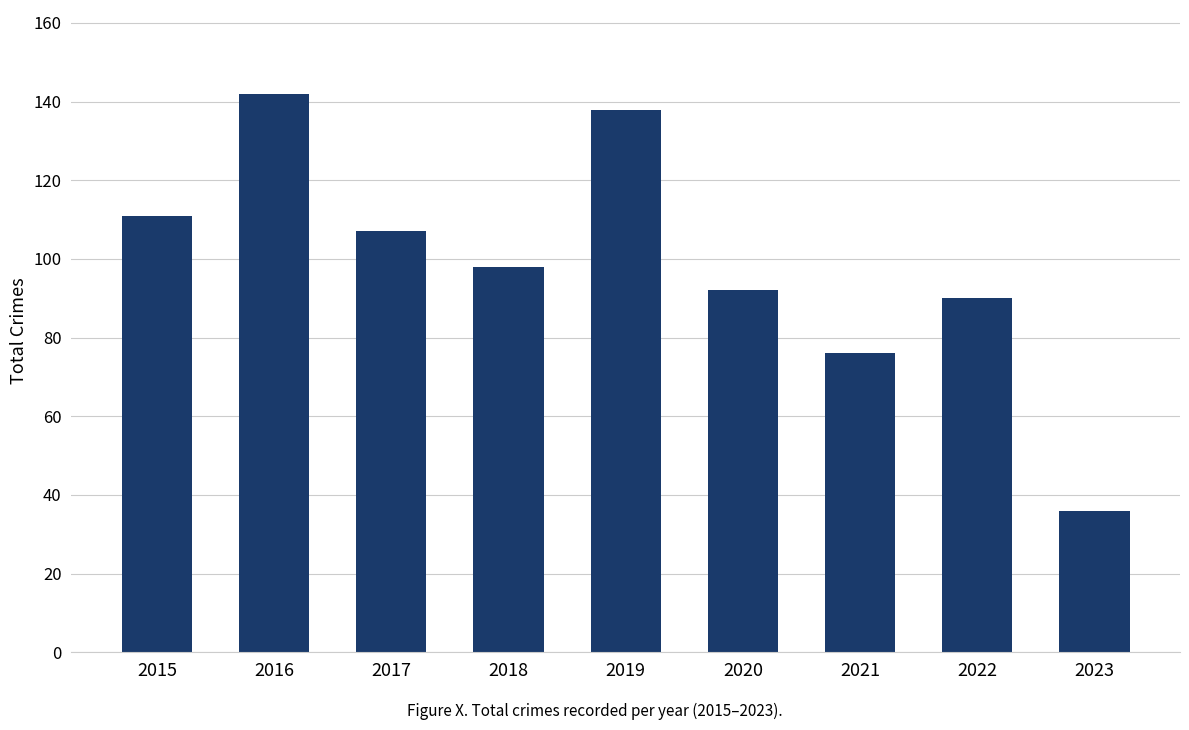

List the labels in order of value, smallest first.

2023, 2021, 2022, 2020, 2018, 2017, 2015, 2019, 2016